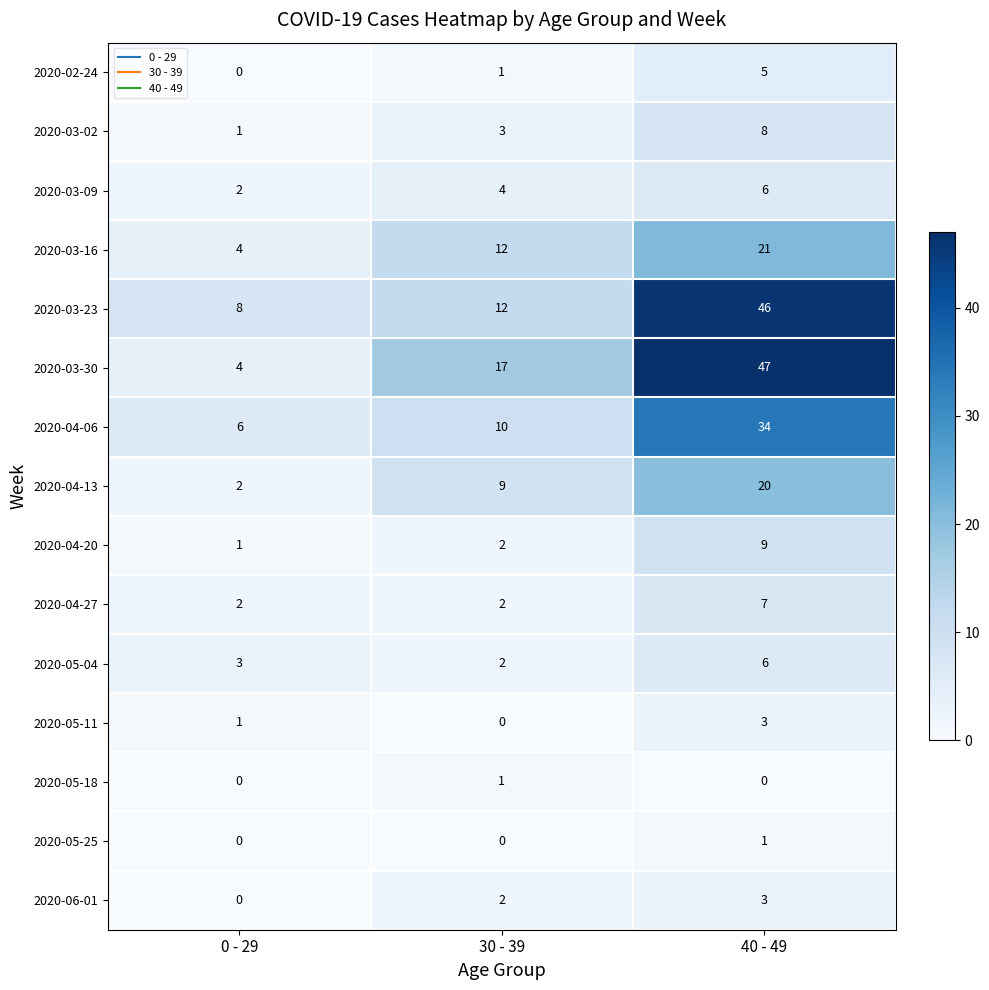

What is the total value across all series at 30 - 39?

77